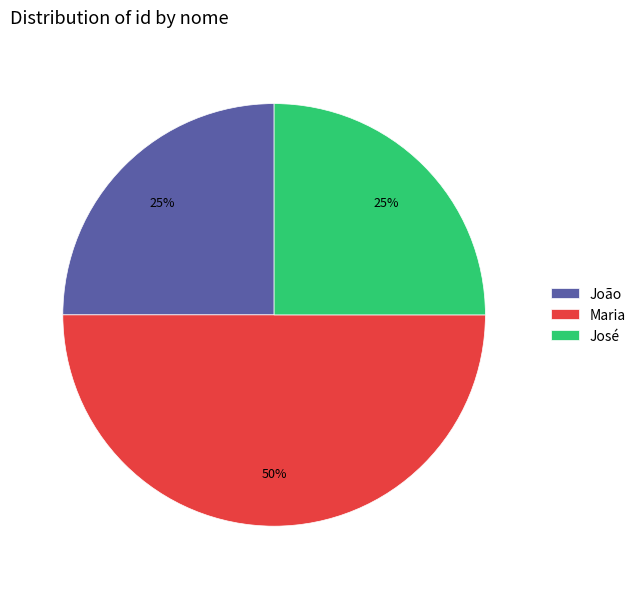

What is the ratio of the value at João to the value at José?

1.0